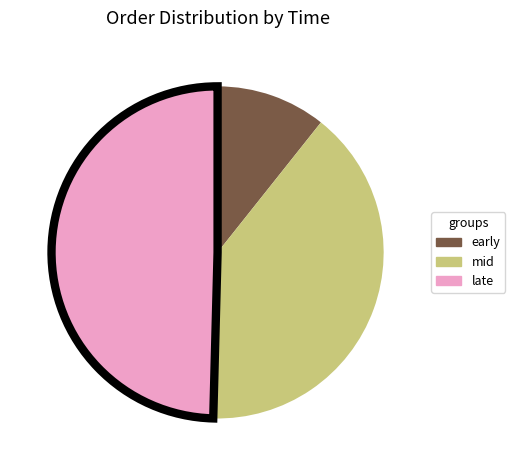

Which category has the biggest portion of the pie?

late